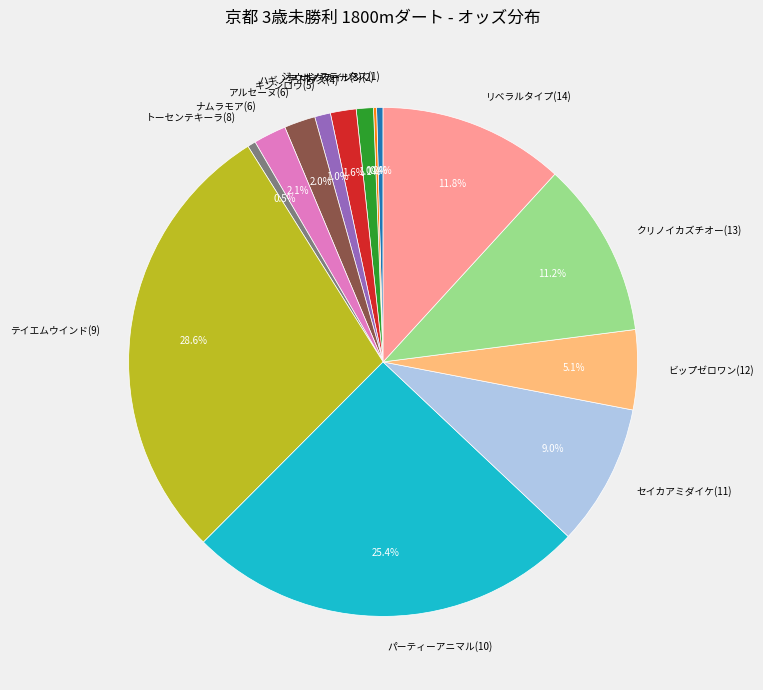

Combined, do キンシロウ(5) and テイエムウインド(9) account for over 50%?

No